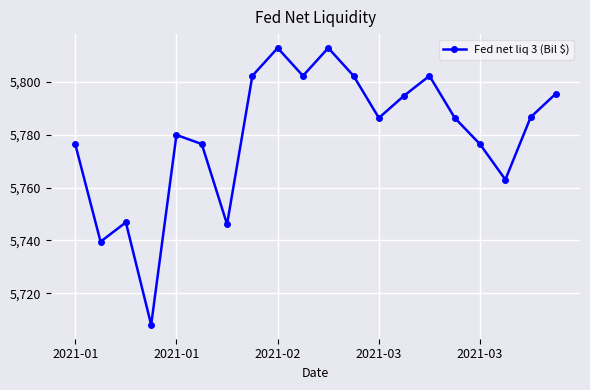

What is the smallest value displayed?

5708.0